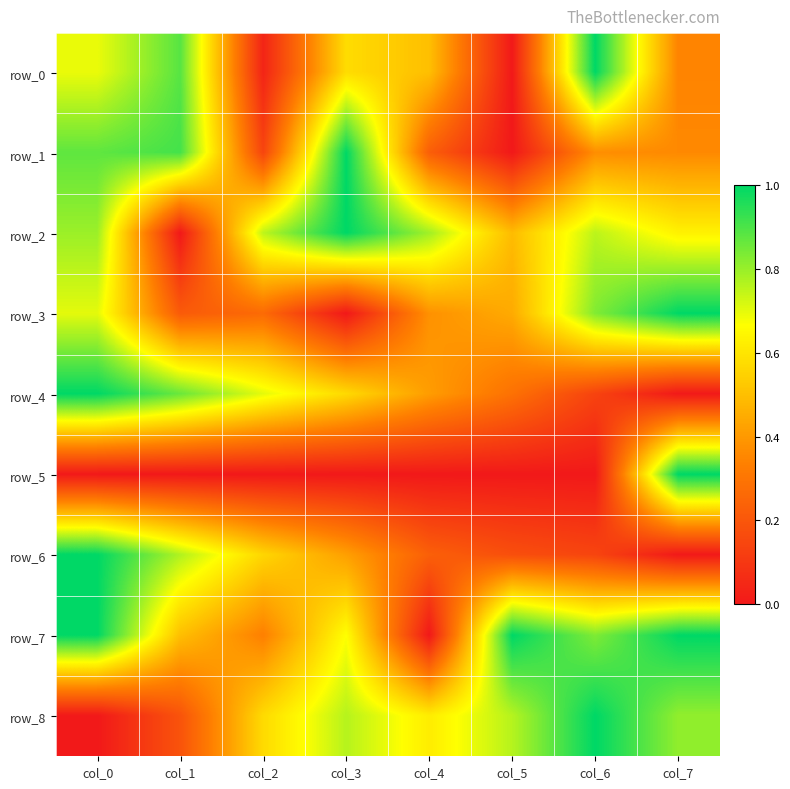

Is it true that row_5 equals 0.0 at col_0?

False